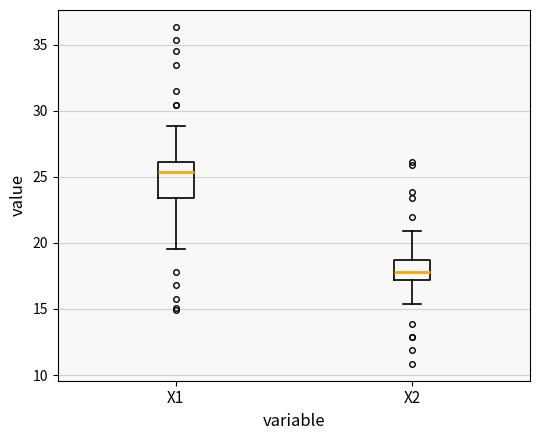

Comparing the boxes themselves (not the whiskers), which one is the tallest?

X1